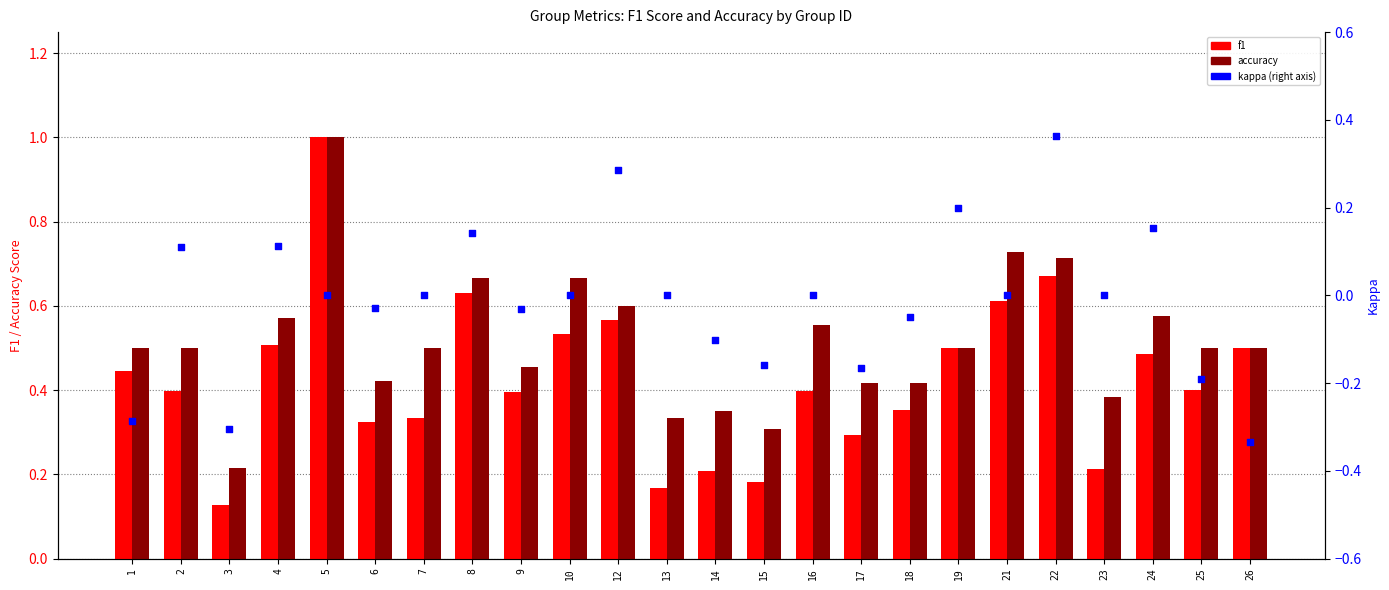

Which series reaches the minimum Y coordinate?

kappa